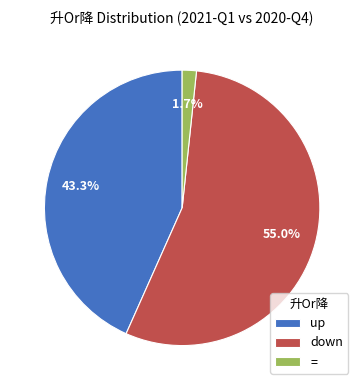

How much of the chart is everything except up?

56.7%